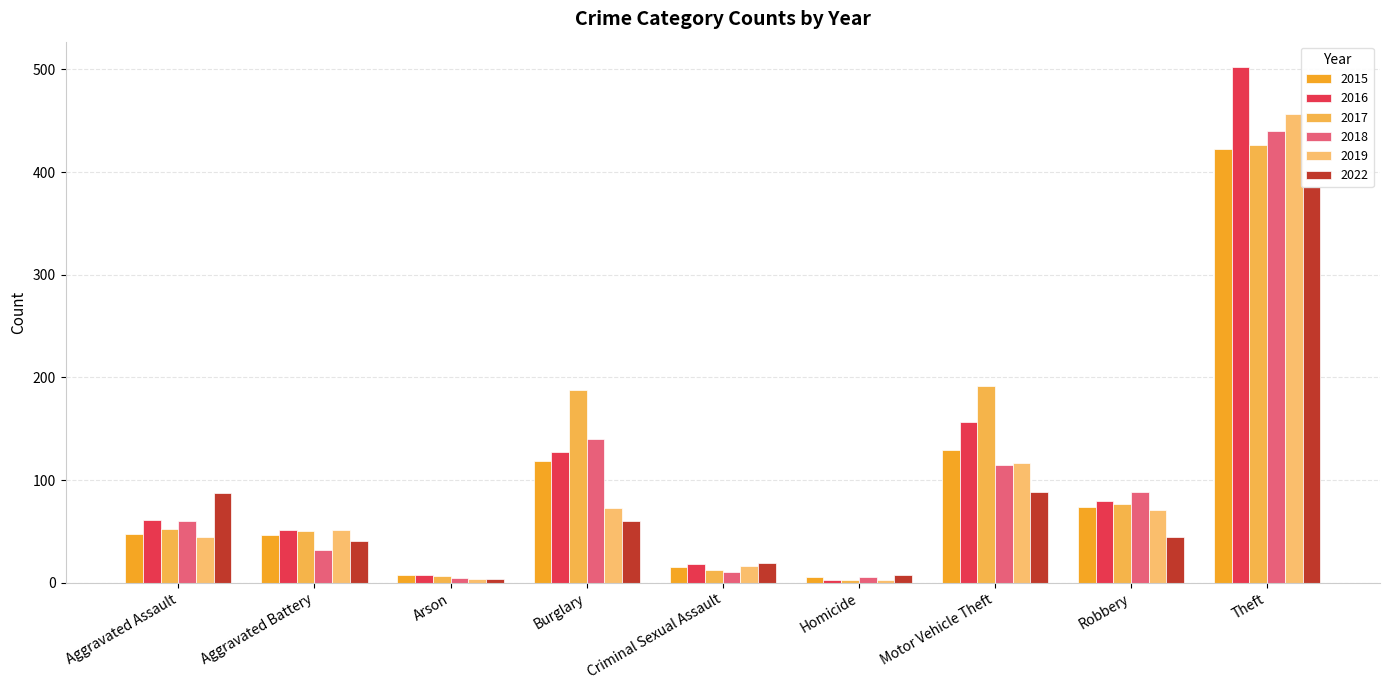

Where is 2017 nearest to the value 214?

Motor Vehicle Theft